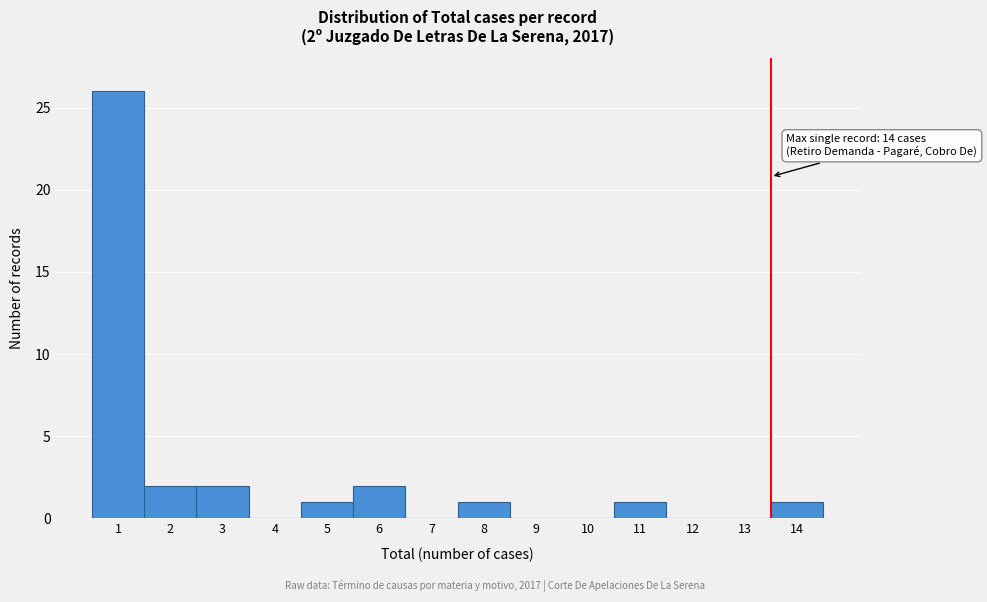

Reading left to right, transcribe all the data shown in this chart.

1=26	2=2	3=2	4=0	5=1	6=2	7=0	8=1	9=0	10=0	11=1	12=0	13=0	14=1